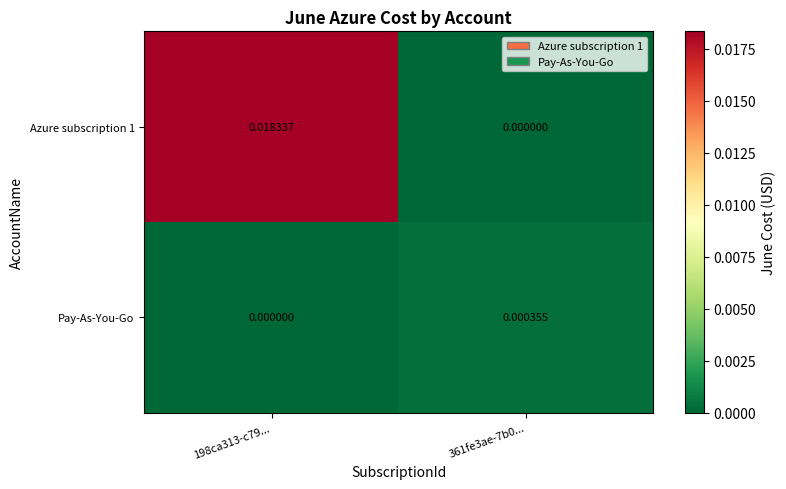

Which series has the largest range (max minus min)?

Azure subscription 1